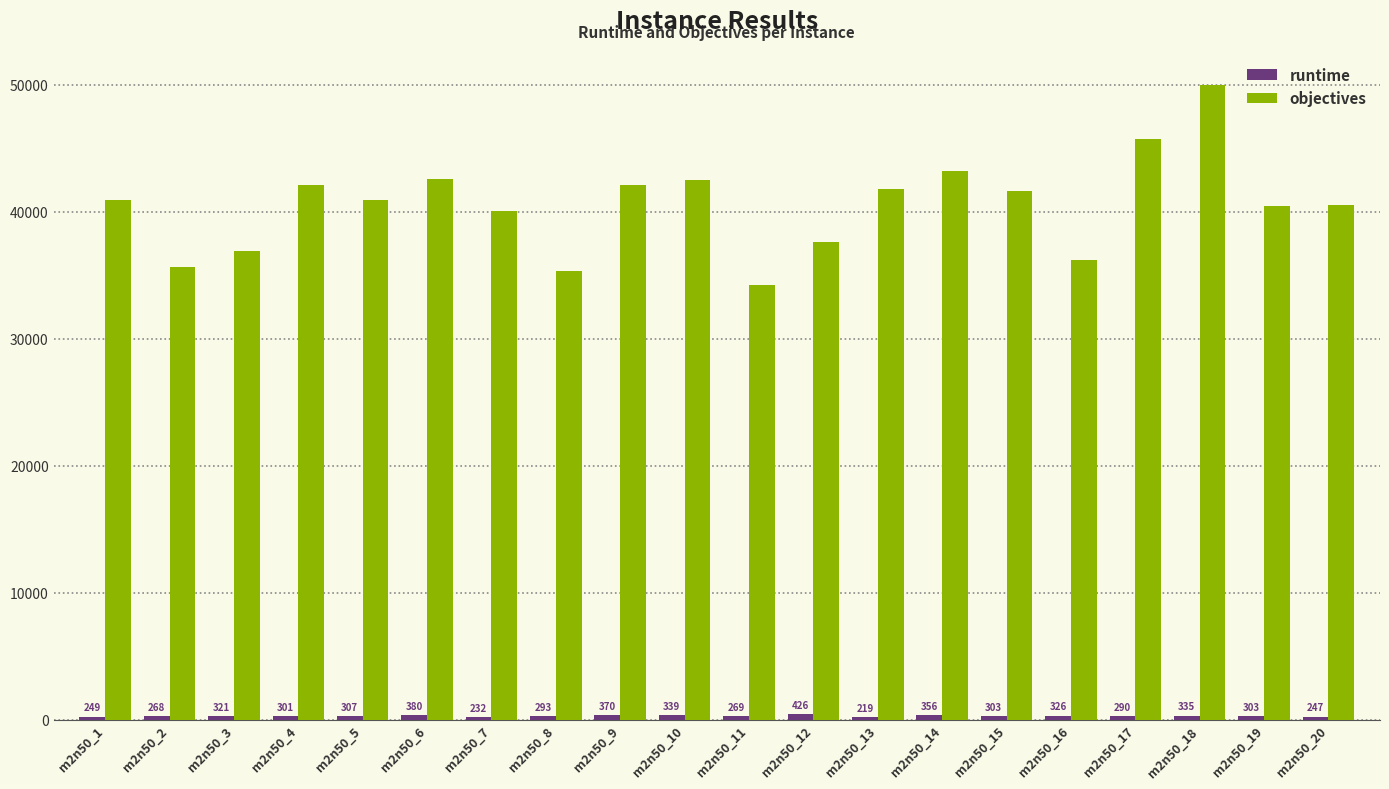

What is the highest value of the objectives series?

50005.0